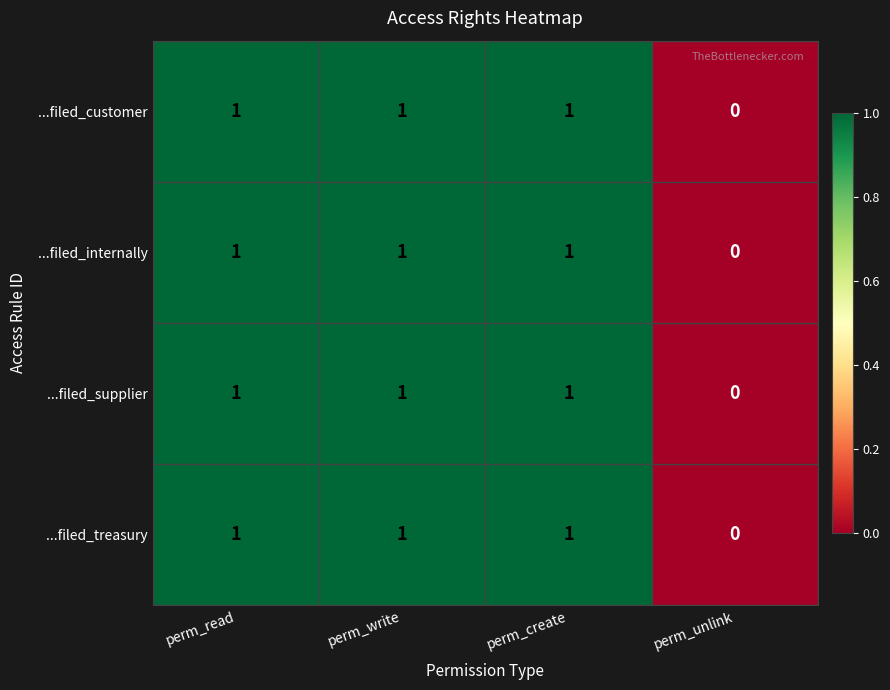

What is the sum of all ...filed_supplier values?

3